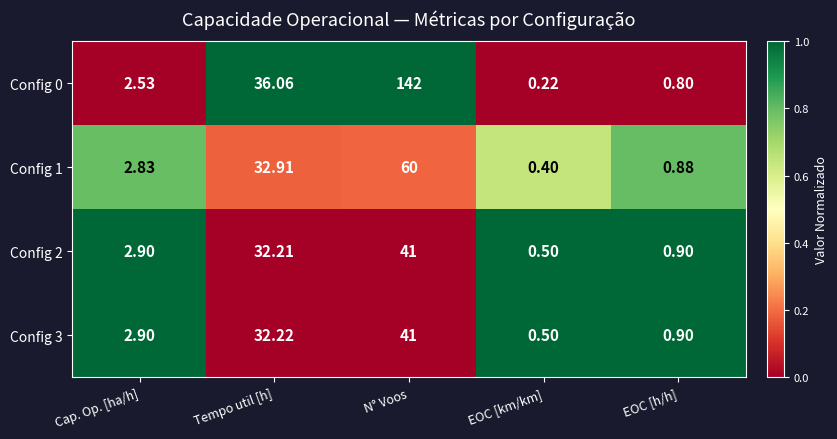

At which category does the chart reach its peak across all series?

N° Voos